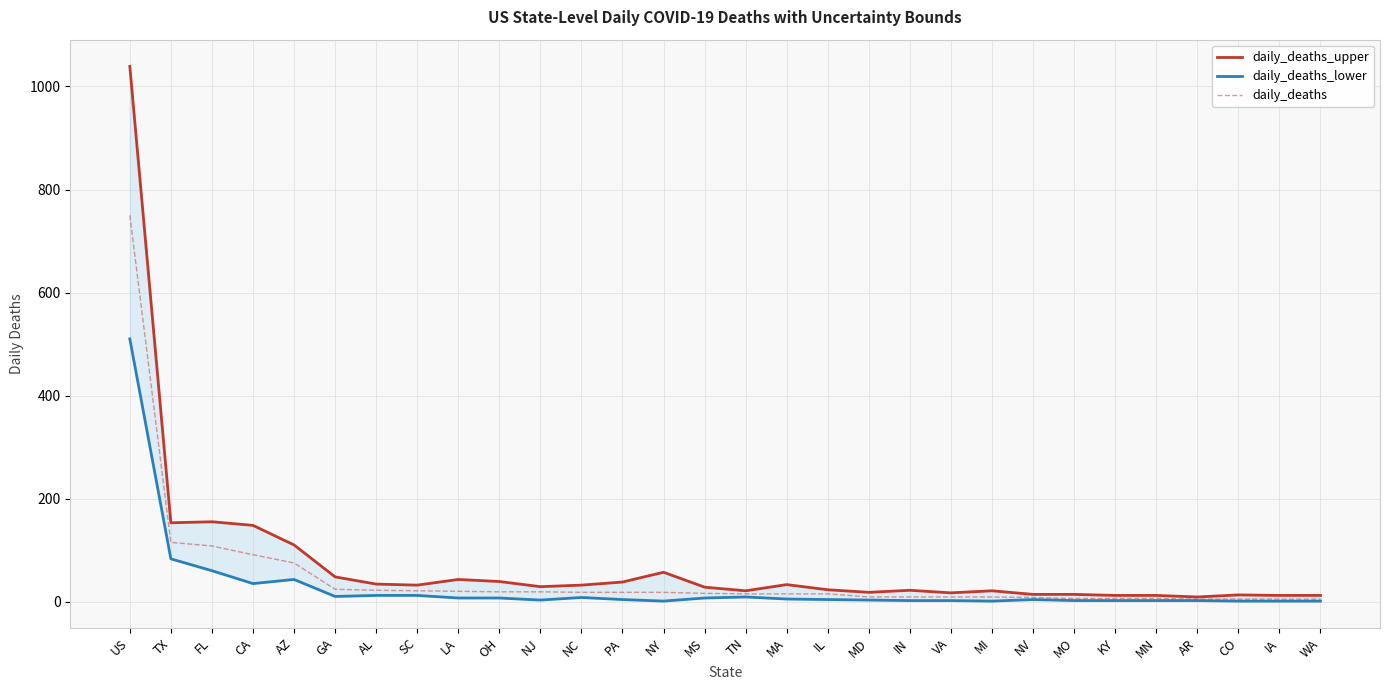

Which series changed the most between LA and MA?

daily_deaths_upper